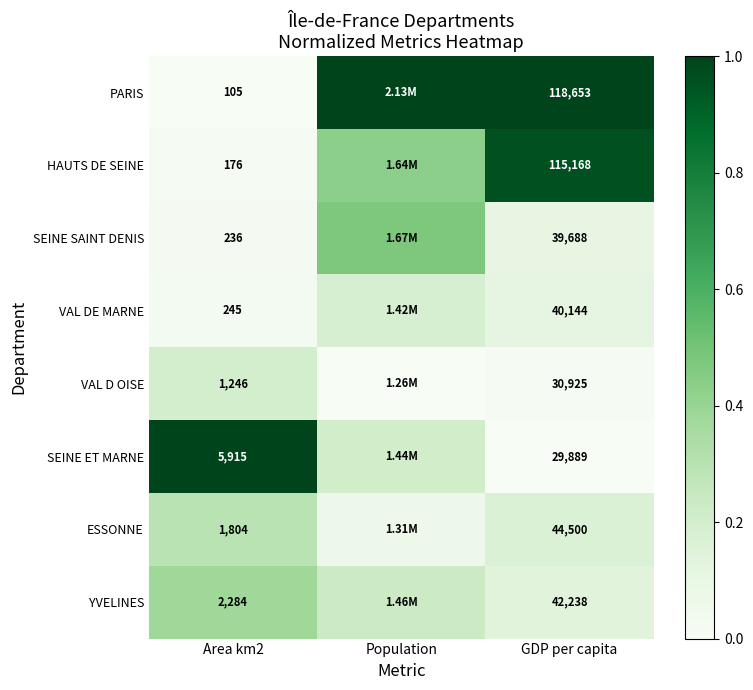

Is the value of HAUTS DE SEINE at GDP per capita greater than the value of PARIS at GDP per capita?

No